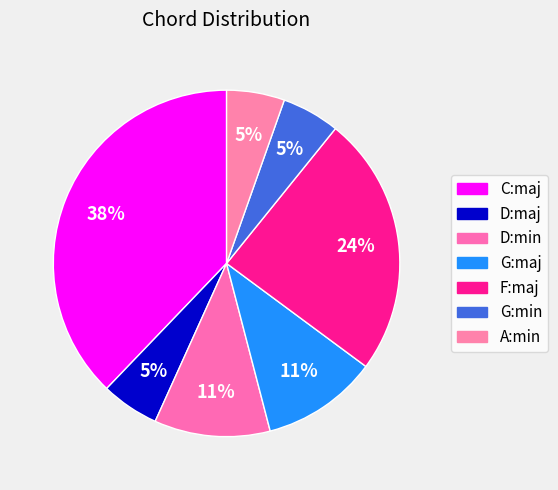

Rank the categories by value from highest to lowest.

C:maj, F:maj, D:min, G:maj, D:maj, G:min, A:min